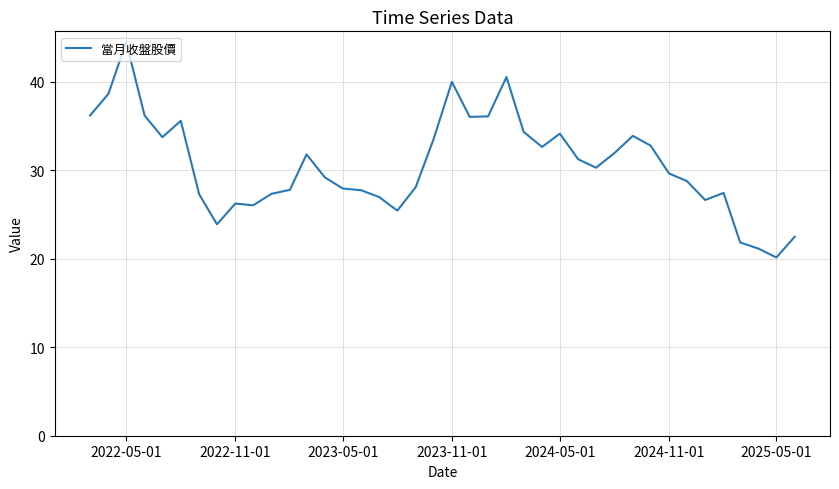

What is the maximum value shown in the chart?

44.5